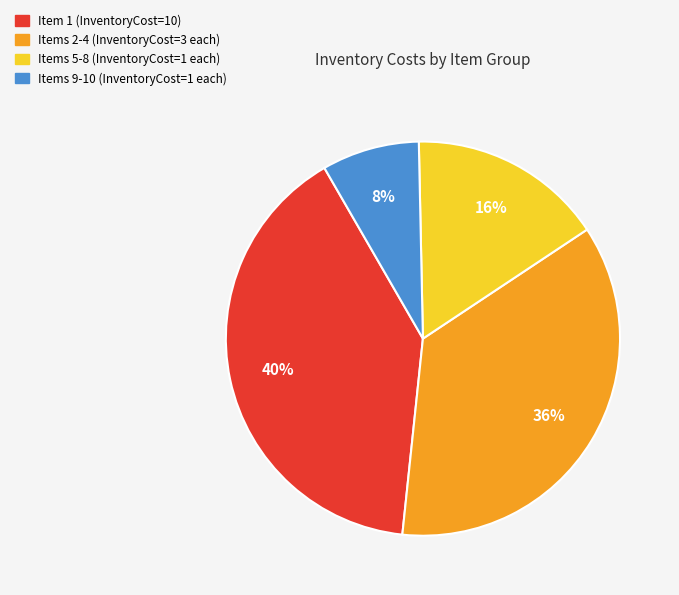

Does any single category account for the majority?

No